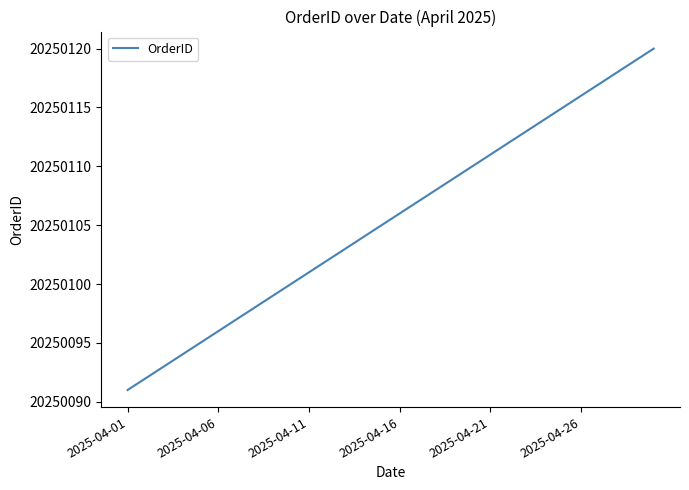

What is the maximum value shown in the chart?

20250120